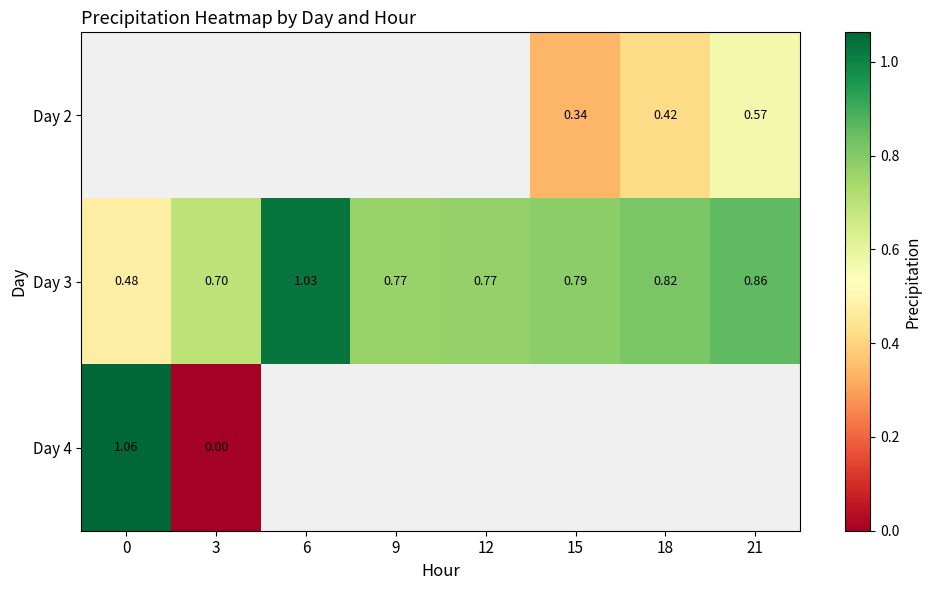

Between 9 and 18, which series saw the biggest shift?

Day 3